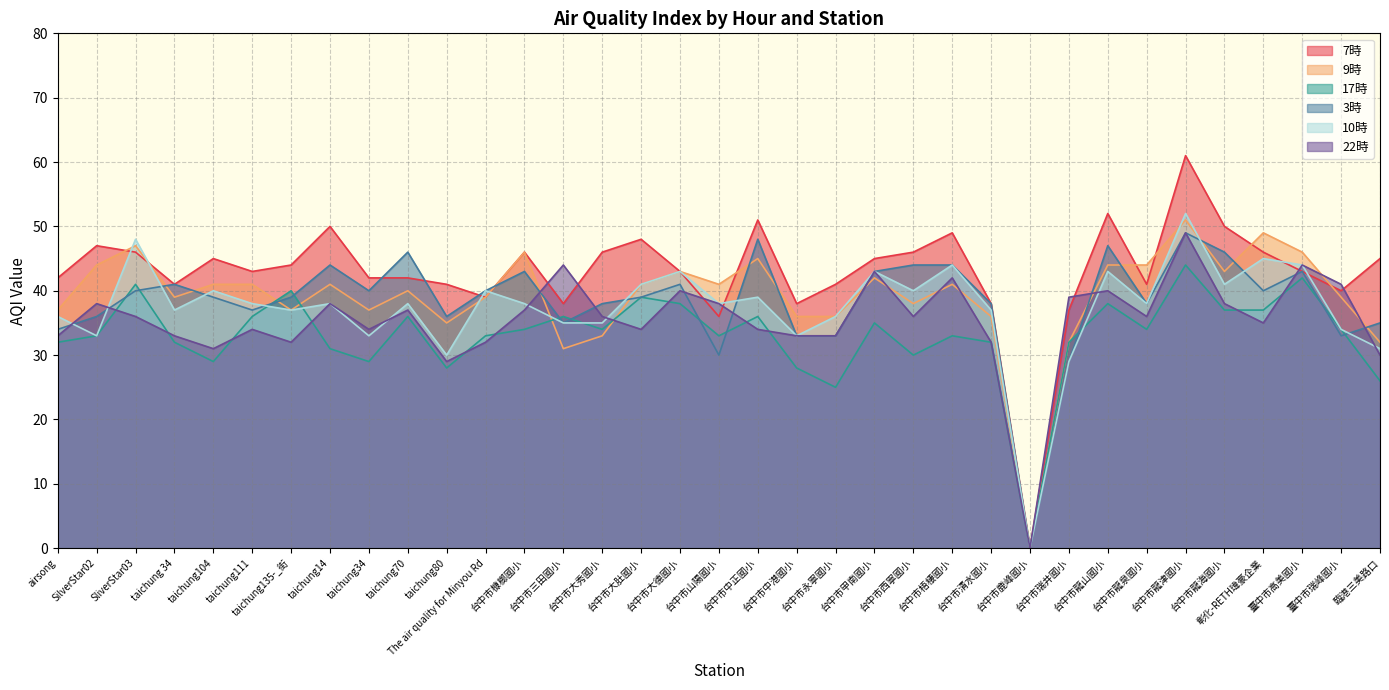

True or false: 3時 has more than 0 interior local peaks.

True